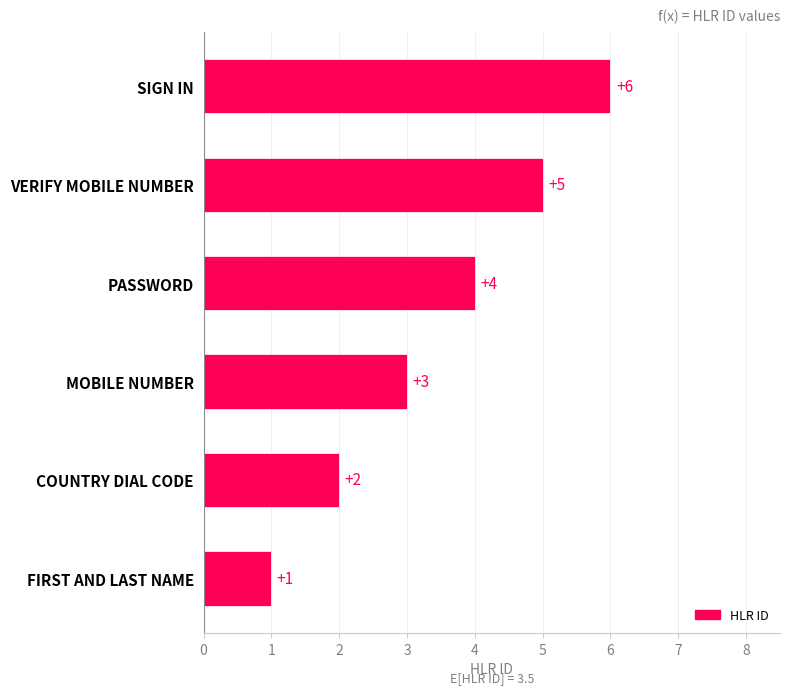

True or false: the data shows 2 at COUNTRY DIAL CODE.

True